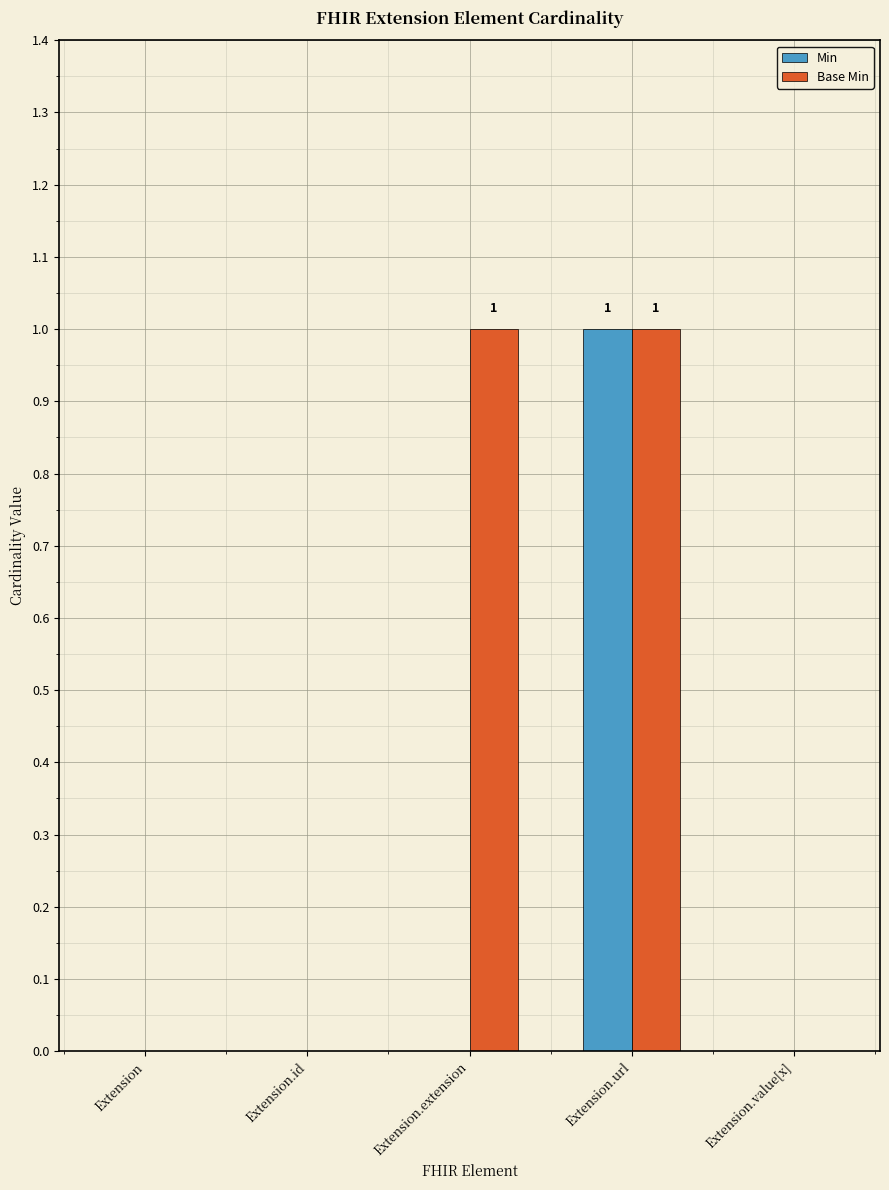

At which label does Min reach its peak?

Extension.url